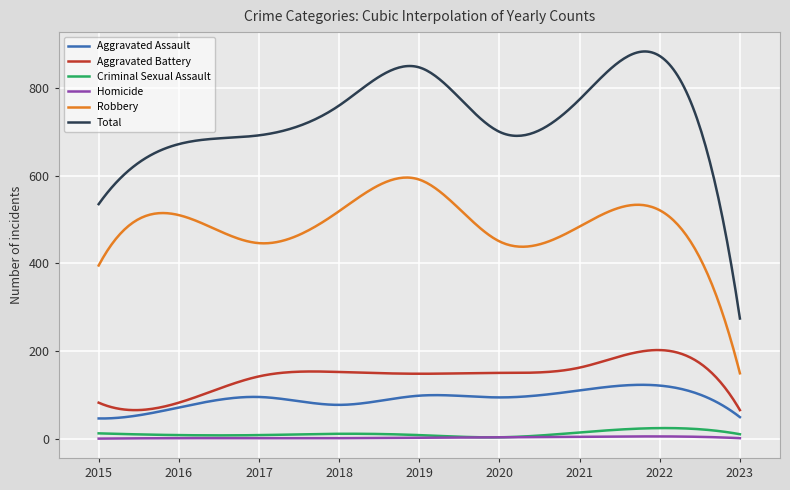

Which series has the largest total across all categories?

Total